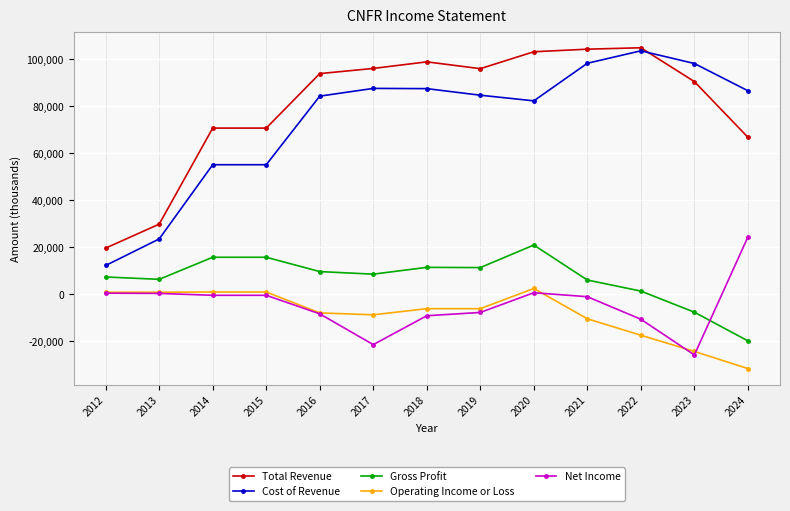

True or false: Cost of Revenue has a value of 82300 at 2020.

True